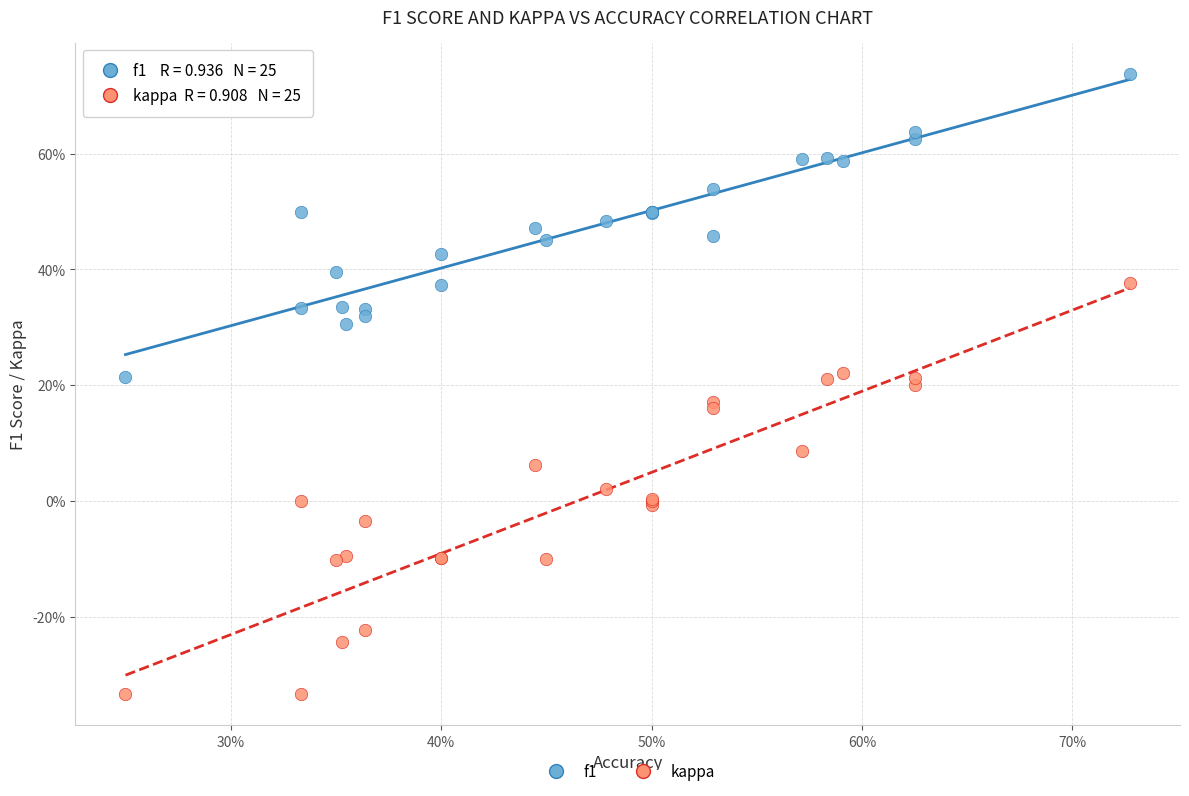

Which series contains the lowest Y value?

kappa